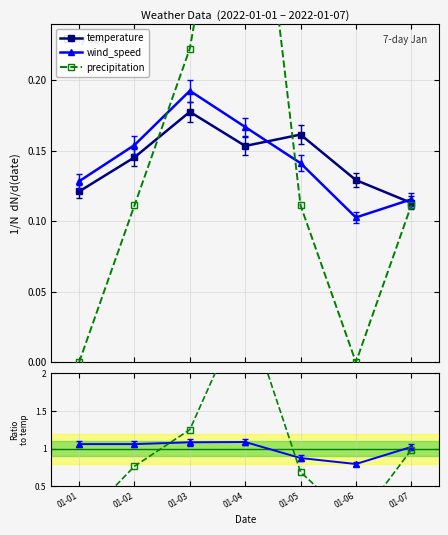

Which label corresponds to the largest value in the chart?

01-04